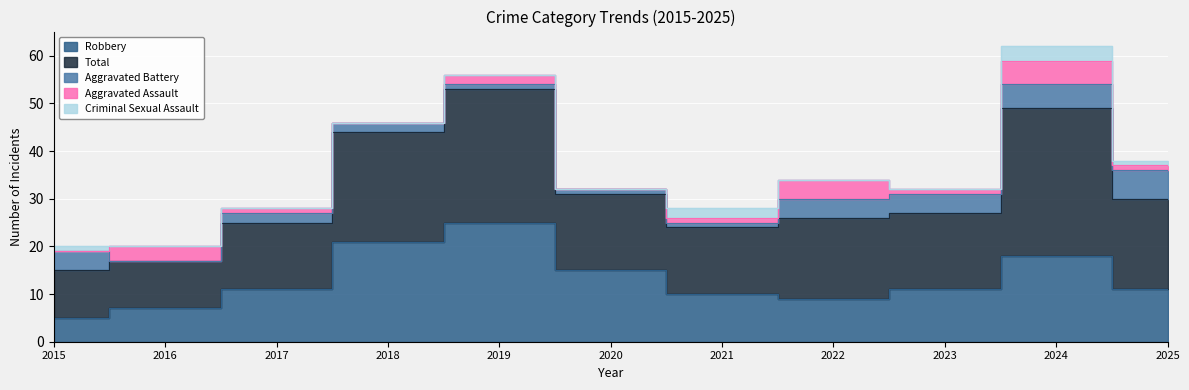

Reading left to right, list all the values displayed in this chart.

Aggravated Assault: 0	3	1	0	2	0	1	4	1	5	1
Aggravated Battery: 4	0	2	2	1	1	1	4	4	5	6
Criminal Sexual Assault: 1	0	0	0	0	0	2	0	0	3	1
Robbery: 5	7	11	21	25	15	10	9	11	18	11
Total: 10	10	14	23	28	16	14	17	16	31	19